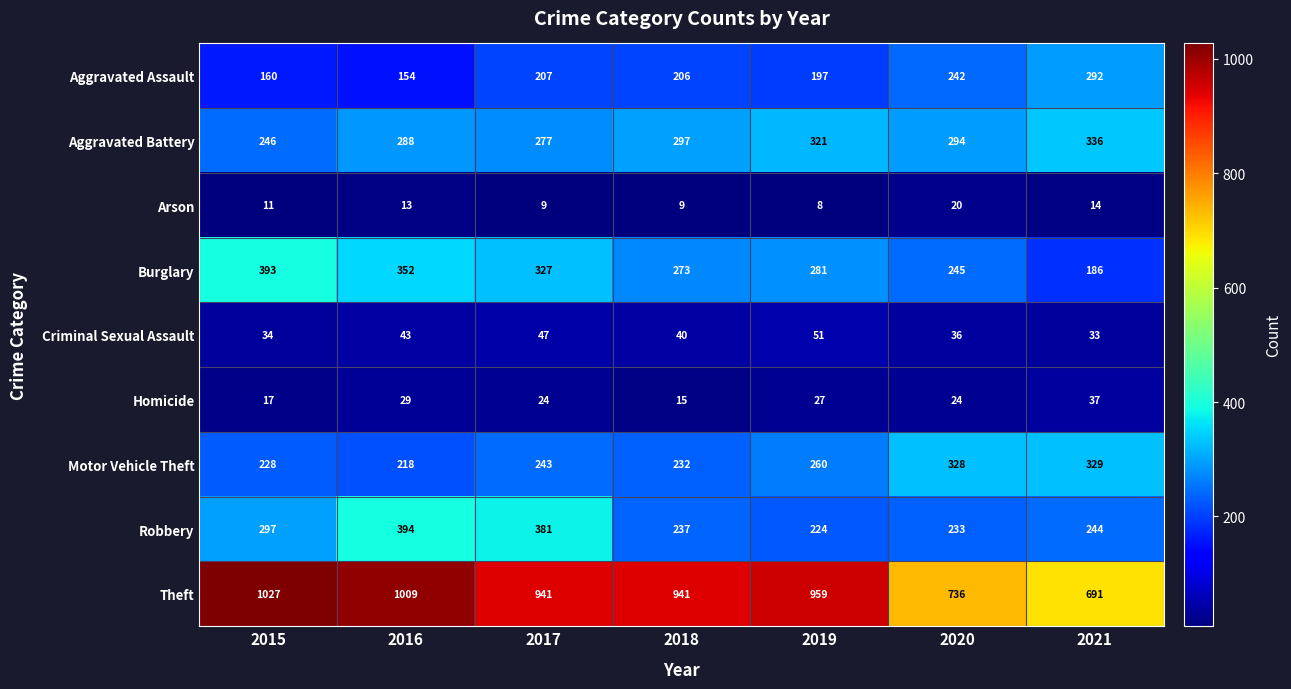

Which category has the lowest value across all series?

2019